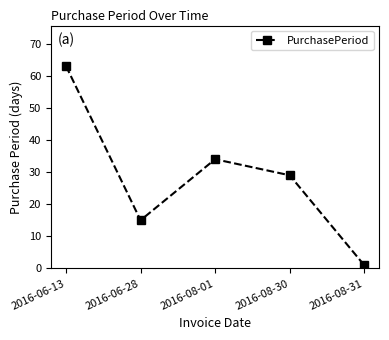

Does the chart have visible grid lines?

No